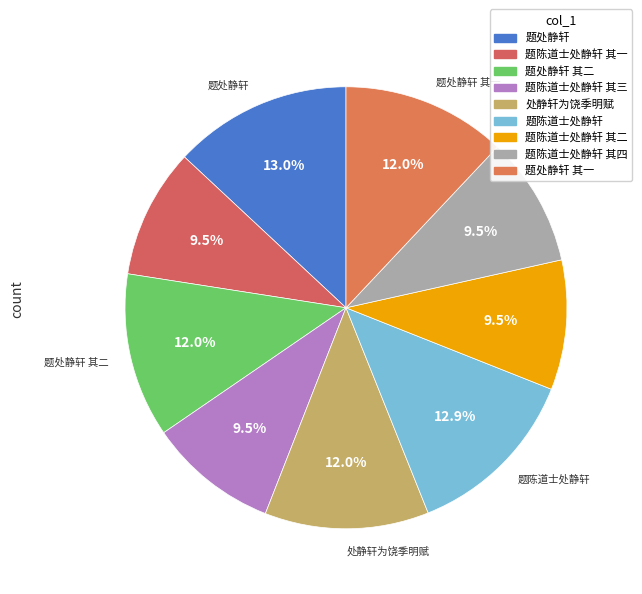

Is there any slice that represents more than half of the pie?

No